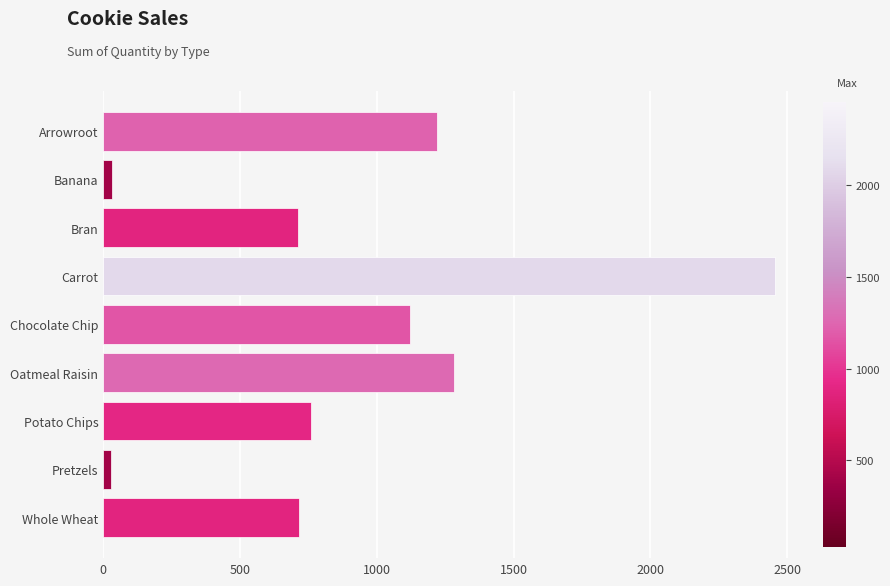

Are the bars grouped side by side (vs. stacked)?

No